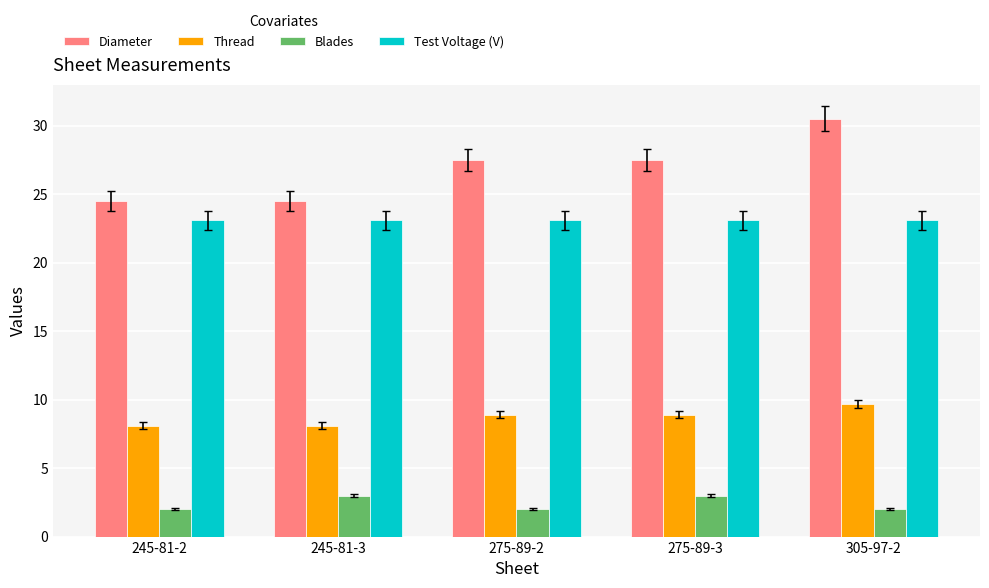

What is the label of the 3rd bar from the right?

275-89-2